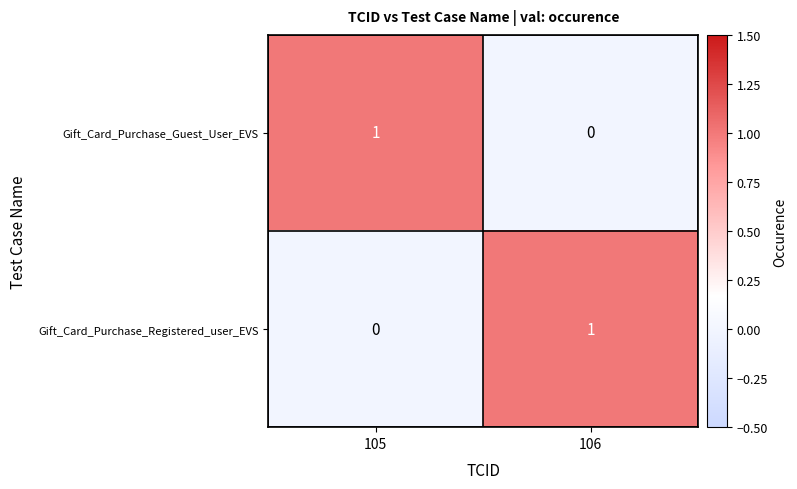

Which category has the highest value in the Gift_Card_Purchase_Registered_user_EVS series?

106